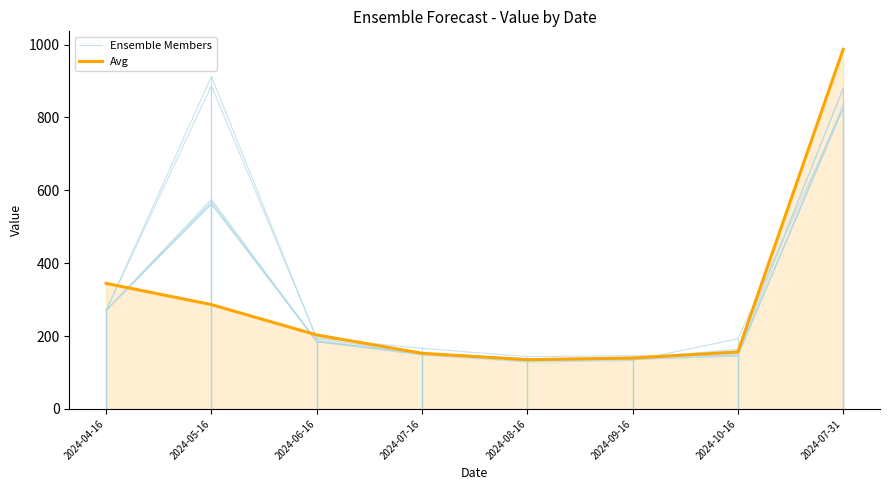

Which series has the largest total across all categories?

Ensemble Members